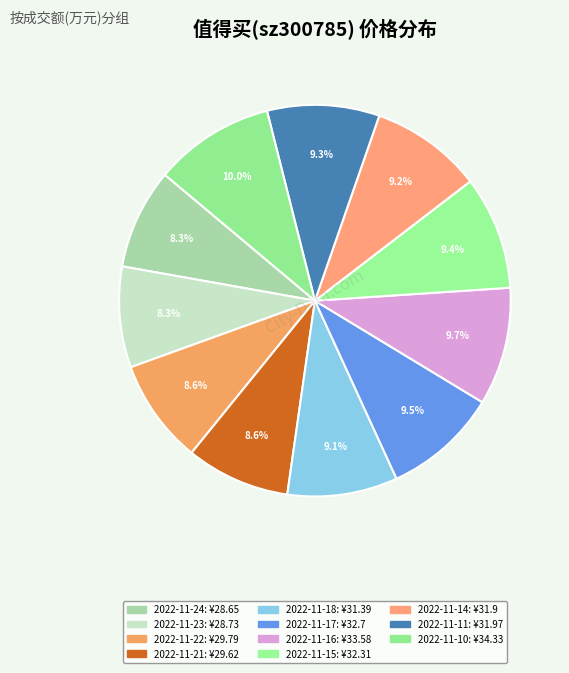

Count the number of slices in the pie.

11